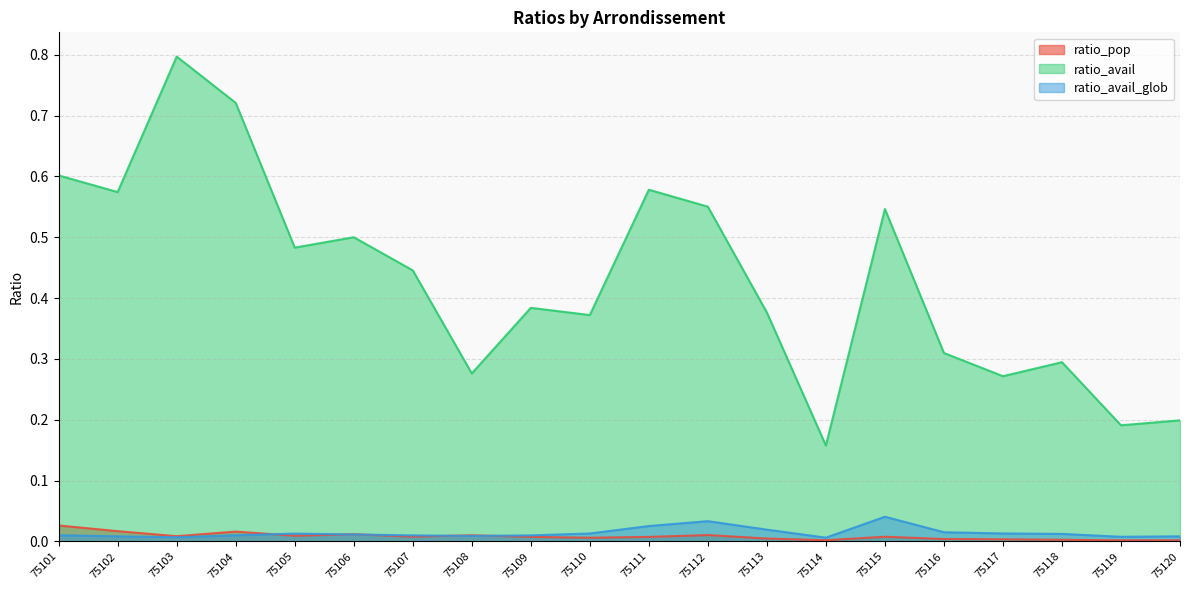

Which label corresponds to the smallest value in the chart?

75119